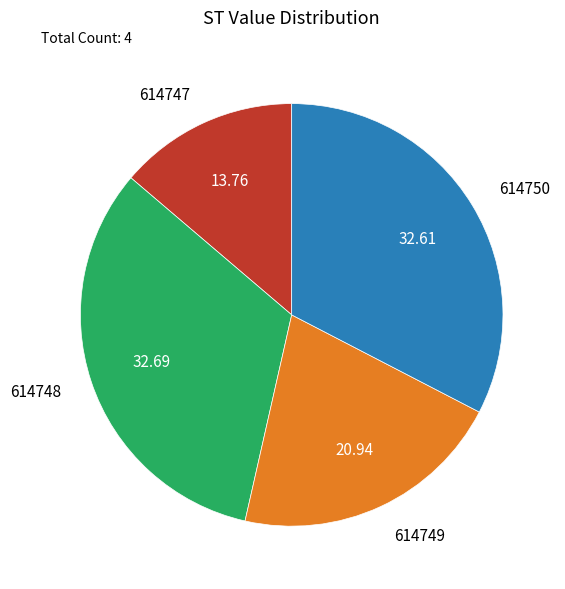

Is the sum of 614748 and 614747 greater than half?

No